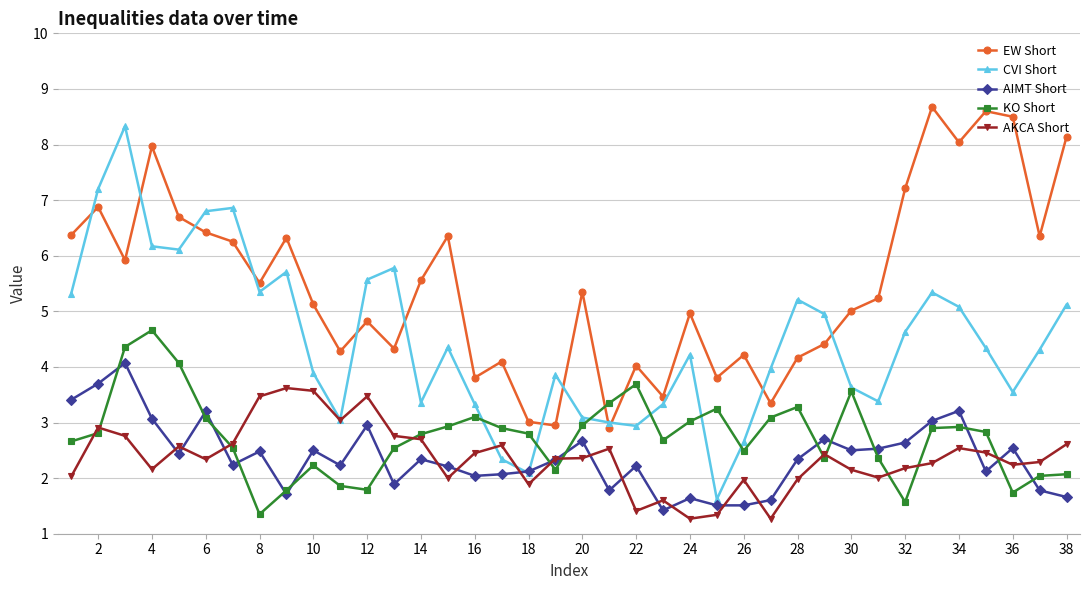

Which series has the largest total across all categories?

EW Short